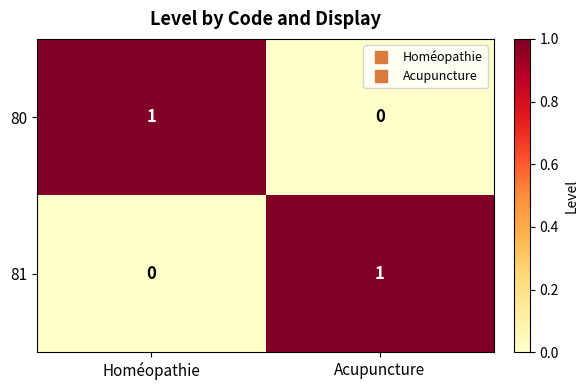

At which label is 81 closest to 0?

Homéopathie